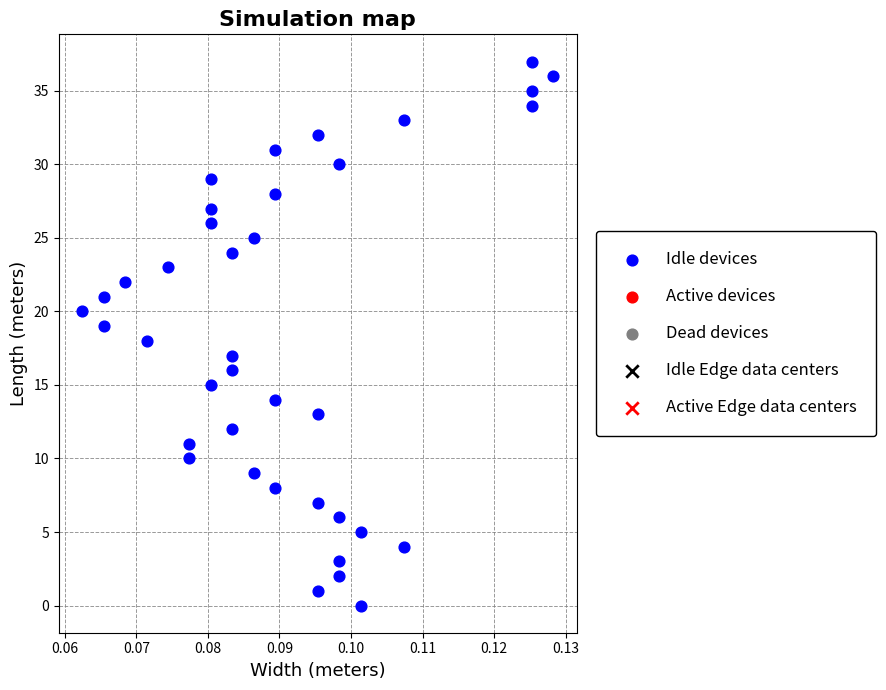

What is the range of Y values (max minus min)?

37